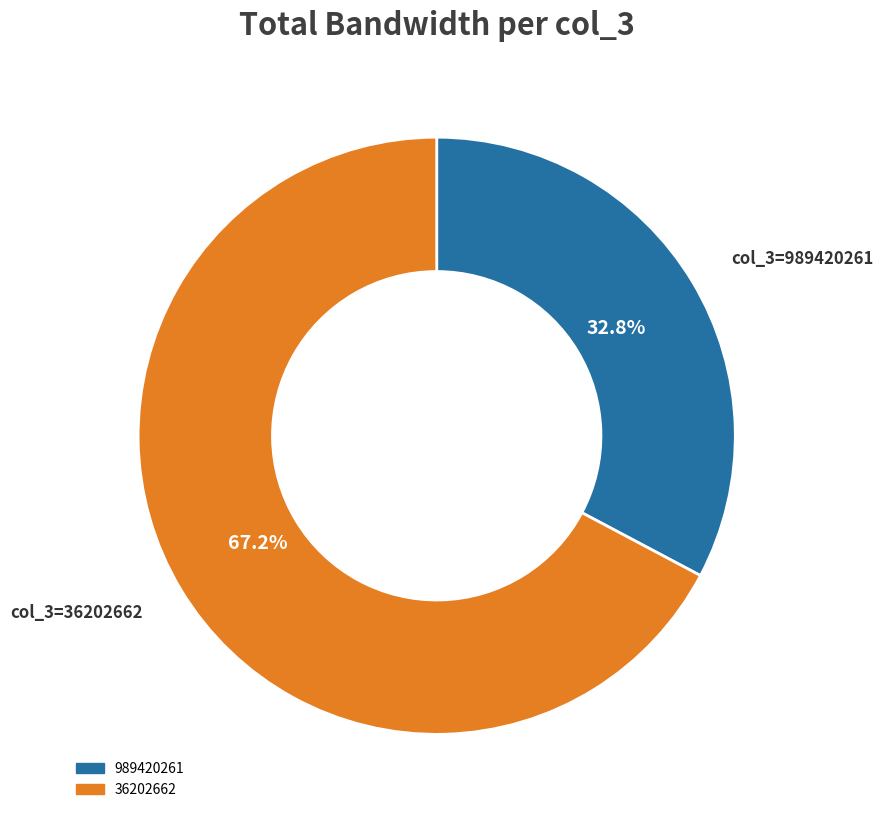

Which has a higher value, 989420261 or 36202662?

36202662